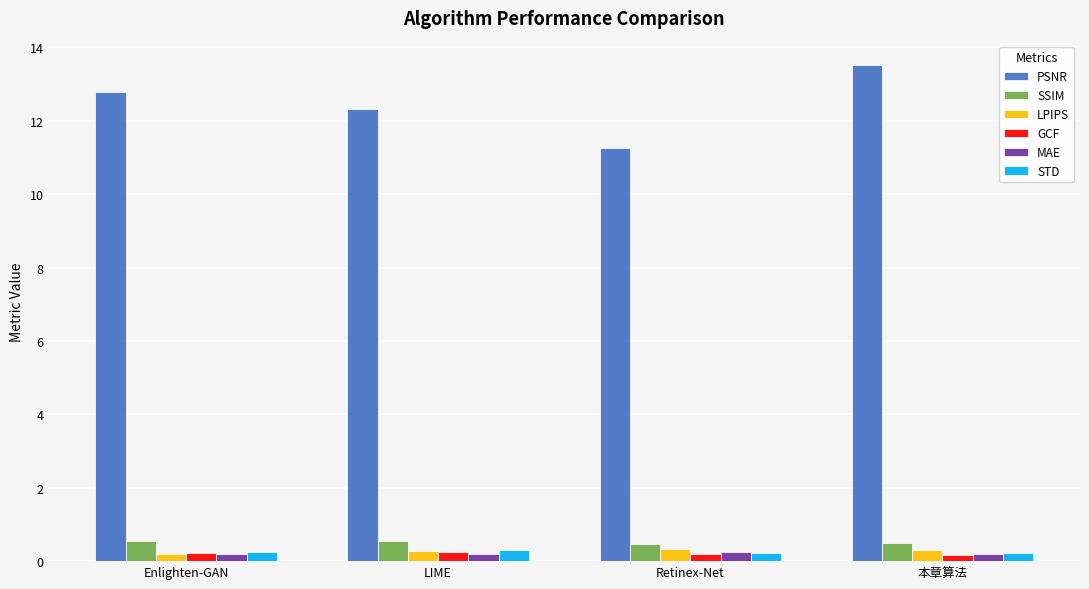

The LPIPS series shows 0.3 at LIME. True or false?

True